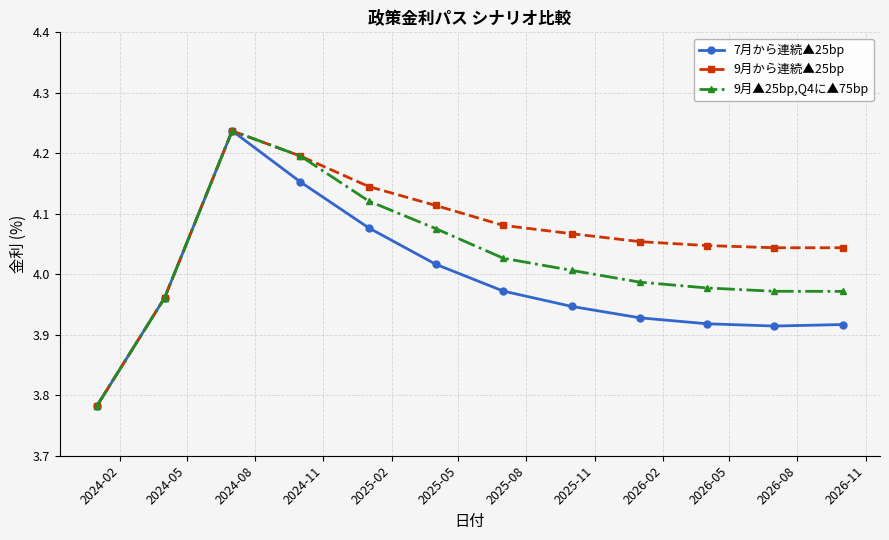

Which series has the largest total across all categories?

9月から連続▲25bp